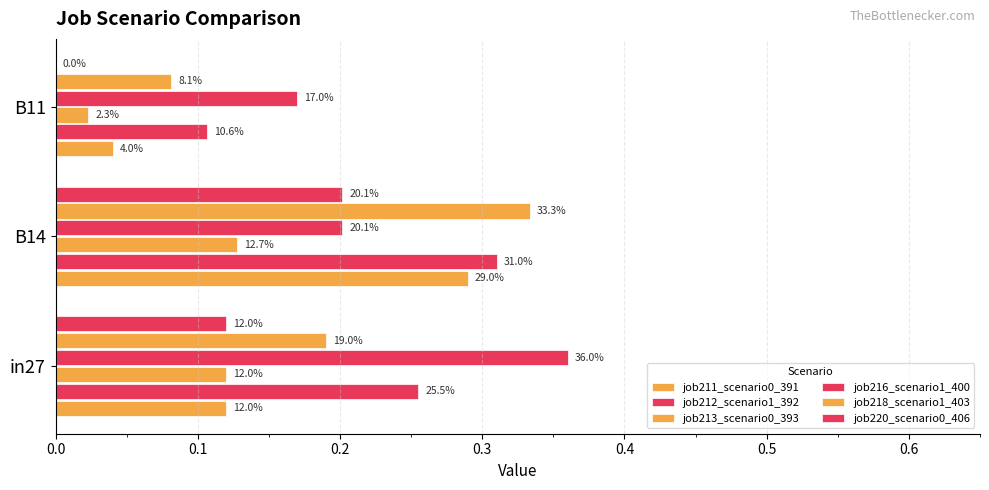

Reading left to right, list all the values displayed in this chart.

job211_scenario0_391: 0.1	0.3	0.0
job212_scenario1_392: 0.3	0.3	0.1
job213_scenario0_393: 0.1	0.1	0.0
job216_scenario1_400: 0.4	0.2	0.2
job218_scenario1_403: 0.2	0.3	0.1
job220_scenario0_406: 0.1	0.2	0.0